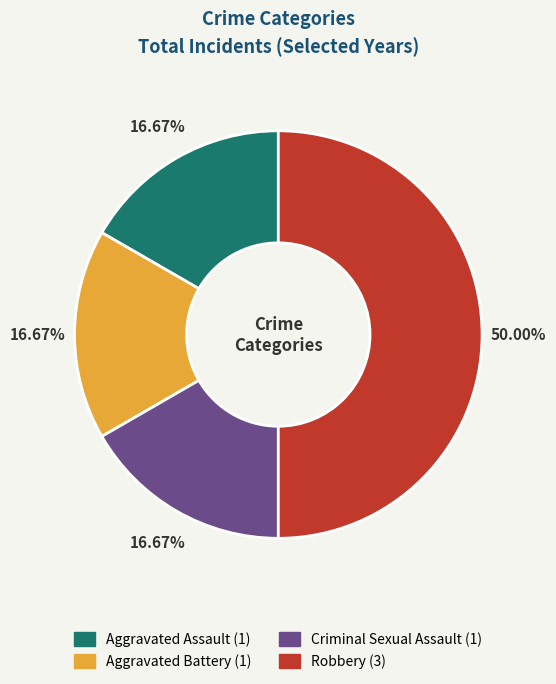

Is Aggravated Assault the majority of the pie?

No